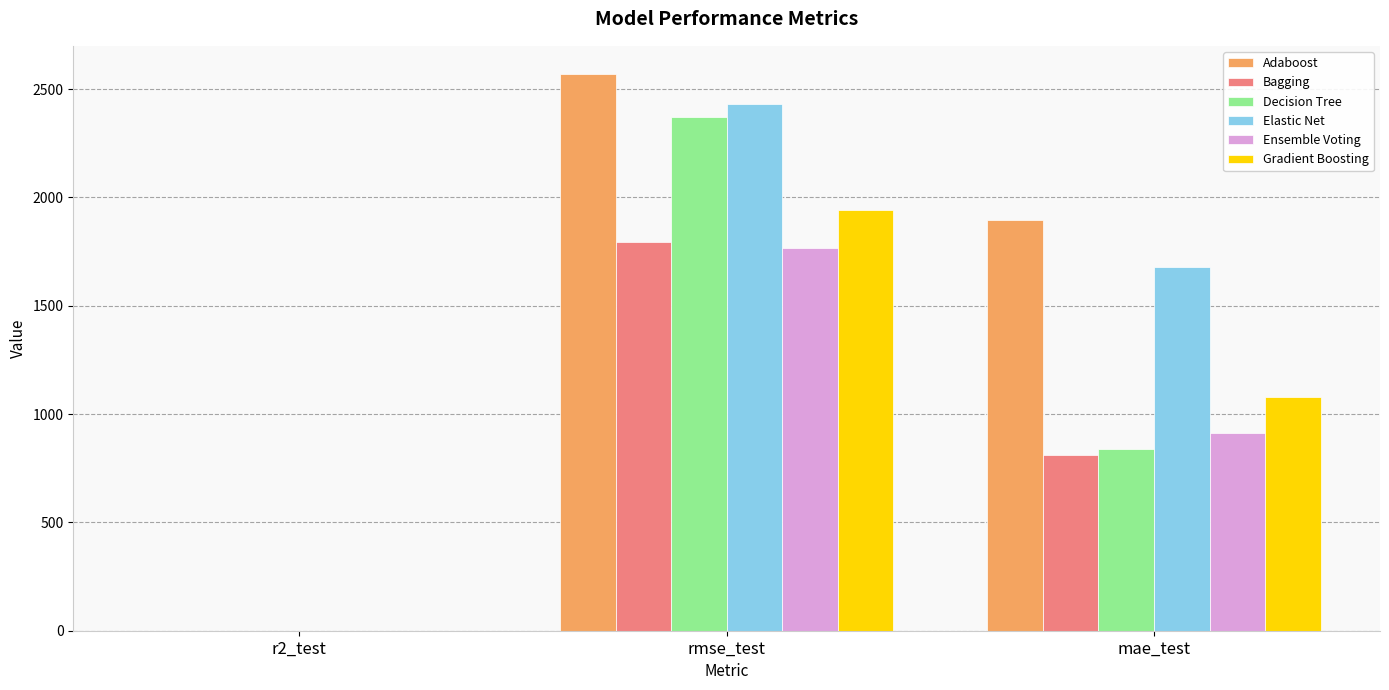

The Decision Tree series shows 507.5 at mae_test. True or false?

False